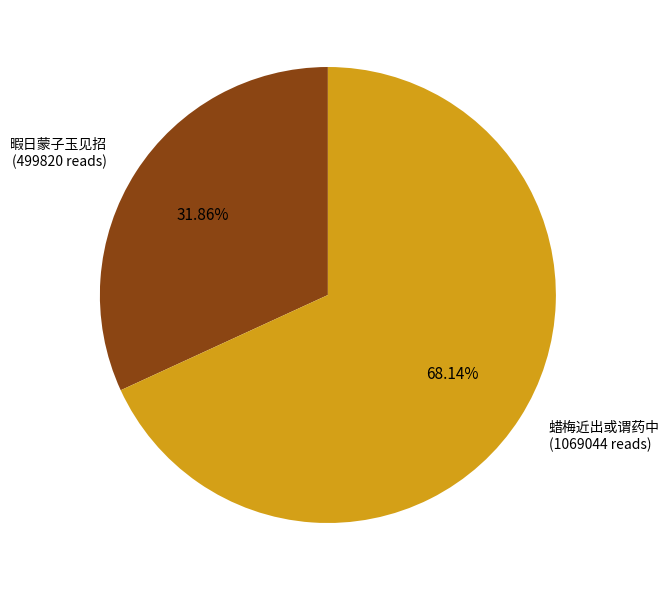

Rank the categories by value from lowest to highest.

暇日蒙子玉见招 (499820 reads), 蜡梅近出或谓药中 (1069044 reads)